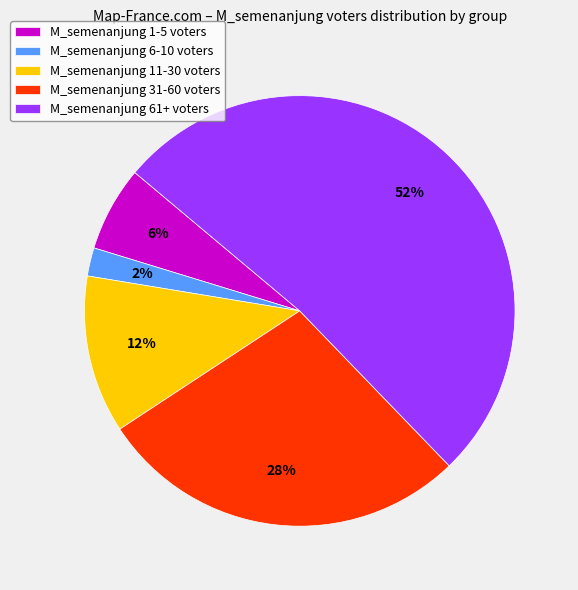

Combined, do M_semenanjung 6-10 voters and M_semenanjung 31-60 voters account for over 50%?

No